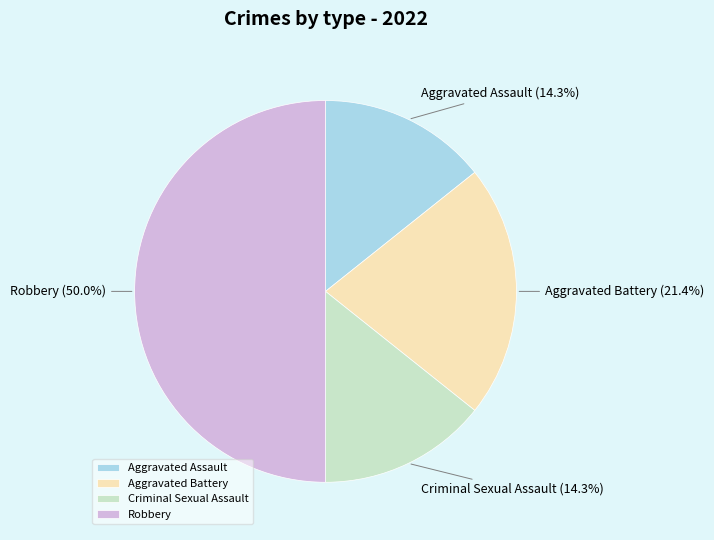

Which slice is the largest?

Robbery